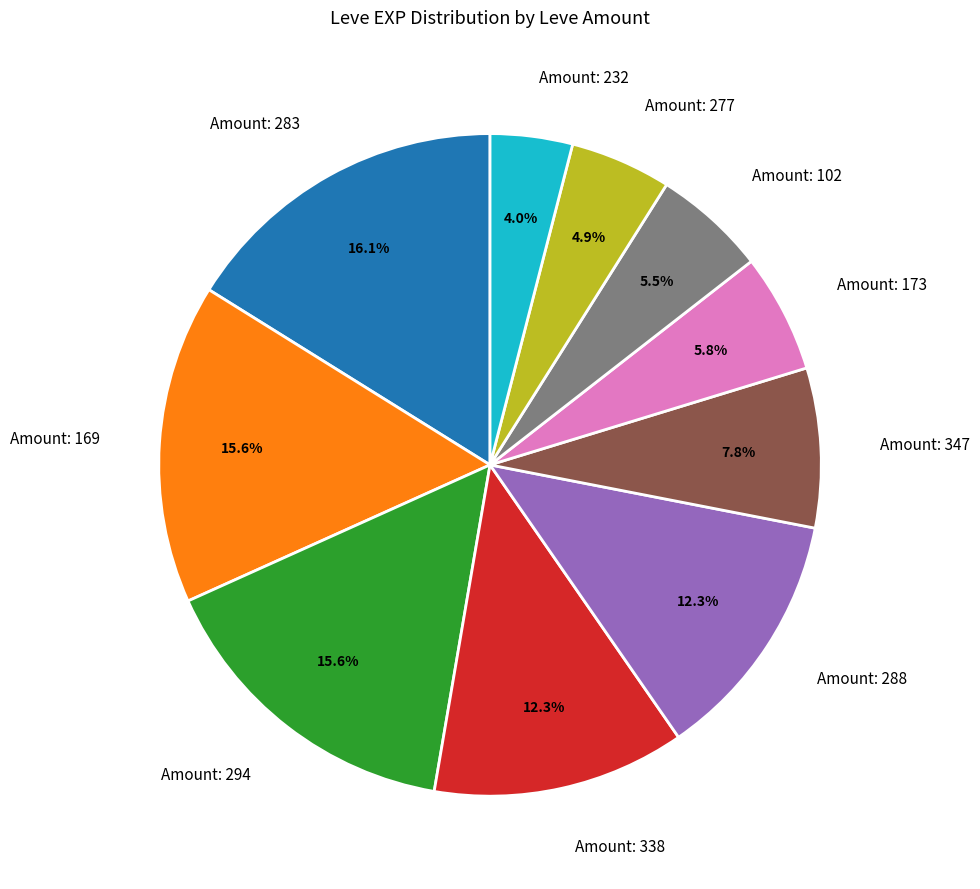

Is Amount: 102 the majority of the pie?

No